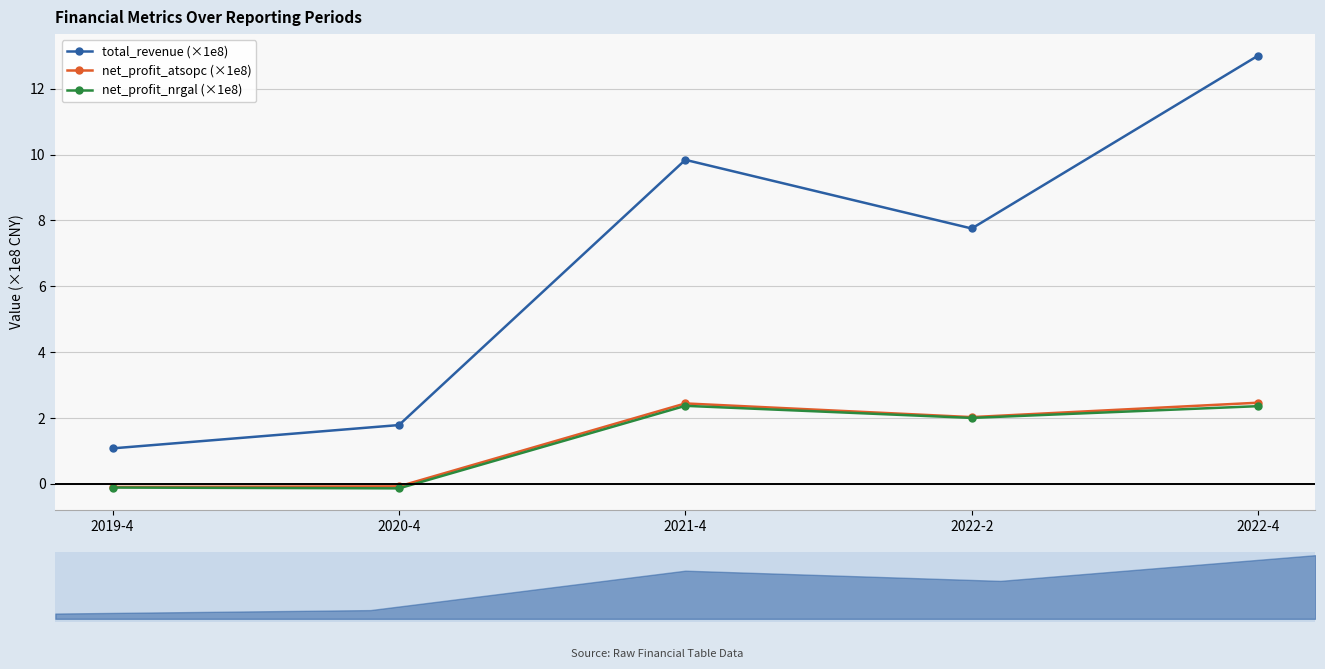

True or false: net_profit_nrgal (×1e8) and total_revenue (×1e8) intersect in this chart.

False